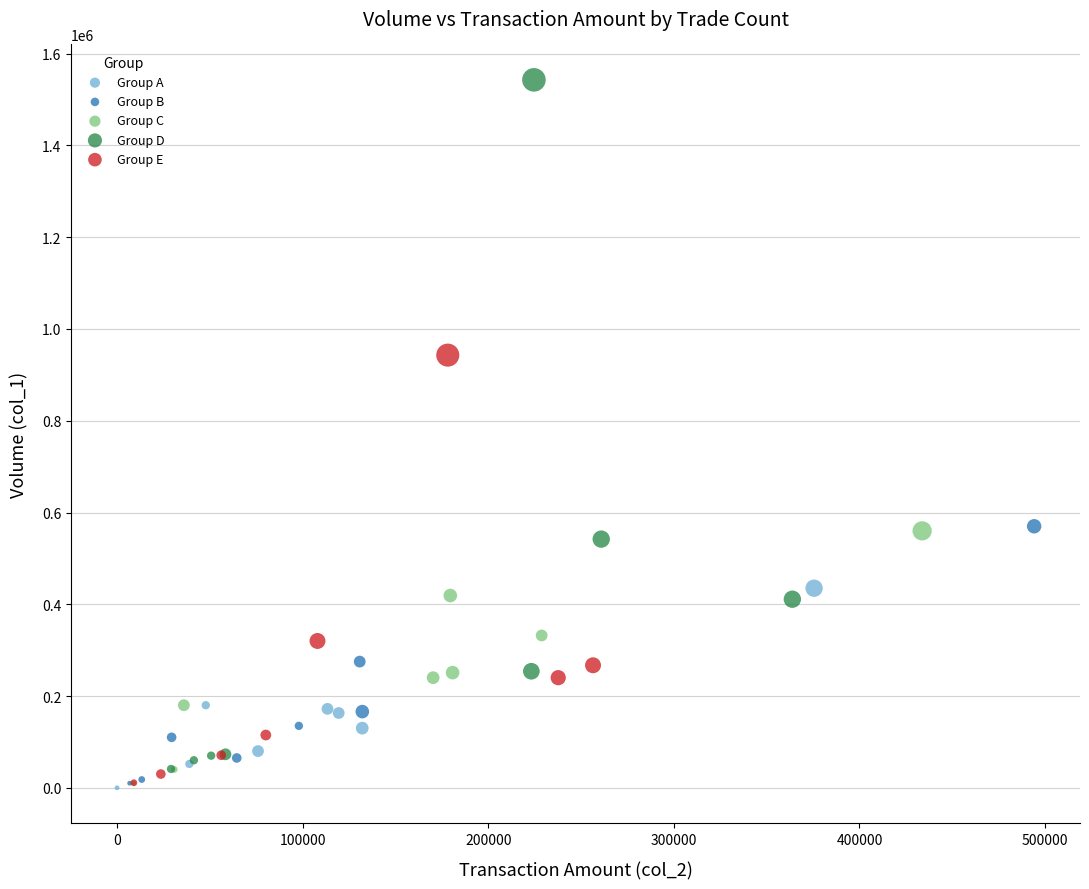

Which series has the widest spread of Y values?

Group D